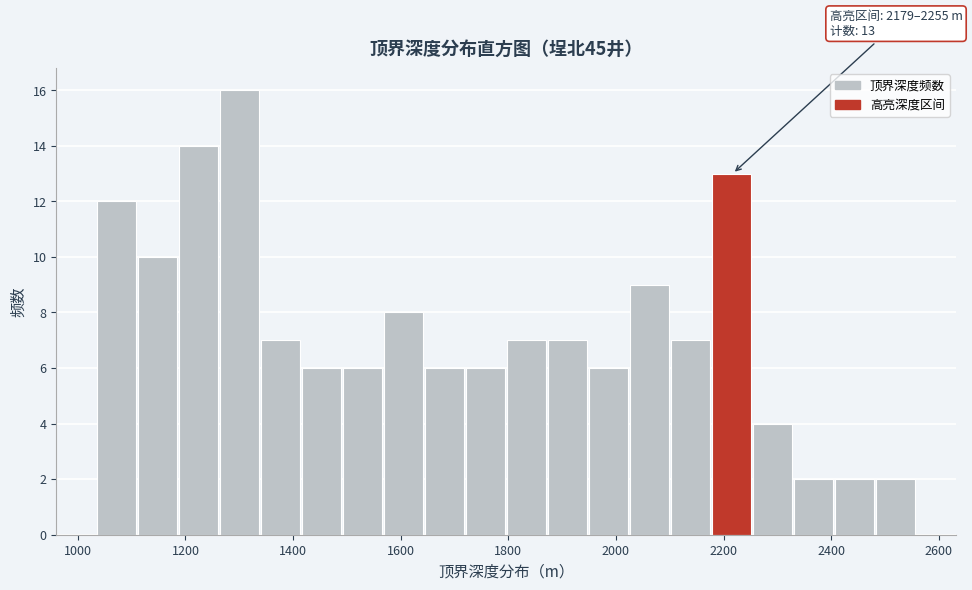

Read against the x-axis, roughly where is the centre of the tallest bar?

1300